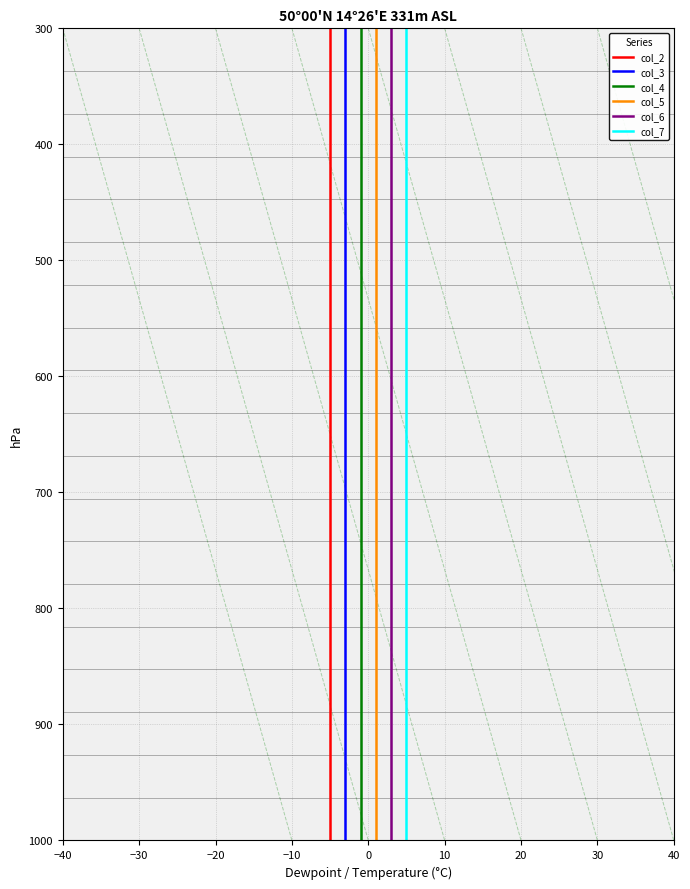

What are all the series names shown in the legend?

col_2, col_3, col_4, col_5, col_6, col_7